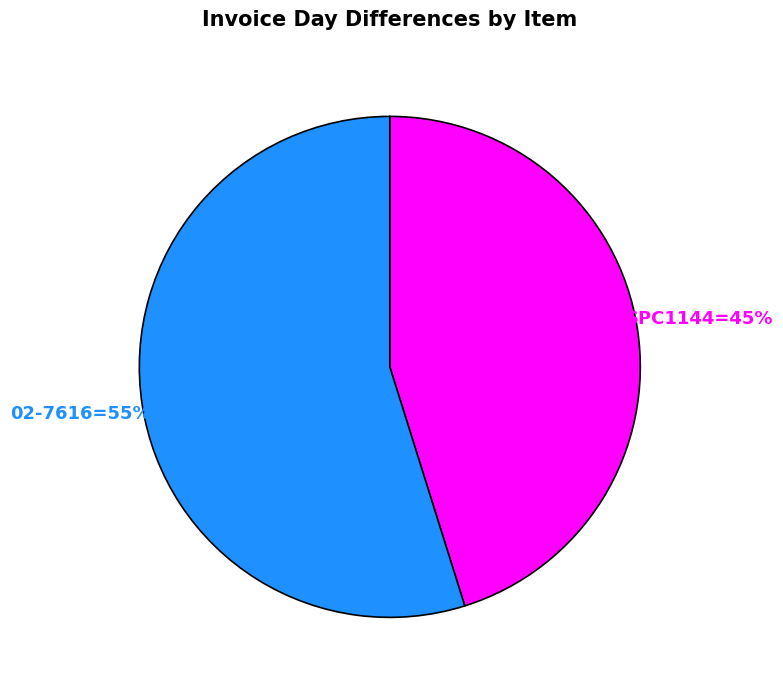

Is there any slice that represents more than half of the pie?

Yes